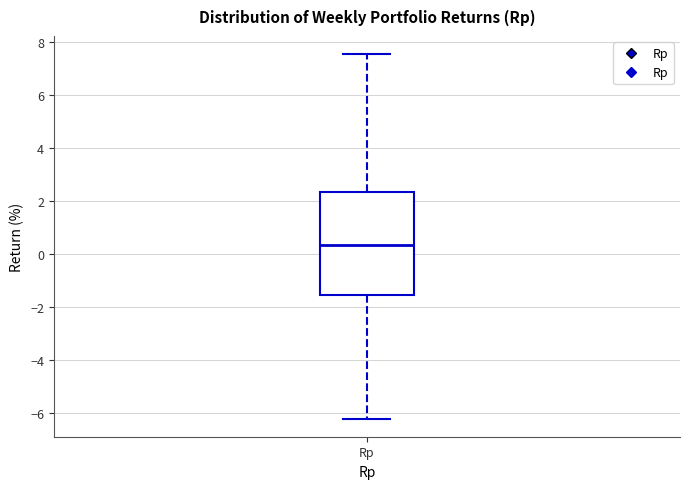

Where does the upper whisker of the box for Rp end on the y-axis? The values are not printed on the chart, so give them approximately, as read against the axis.

7.6